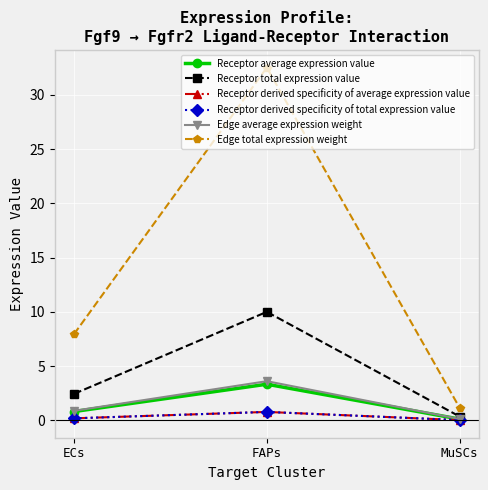

Which series has the widest spread of values?

Edge total expression weight